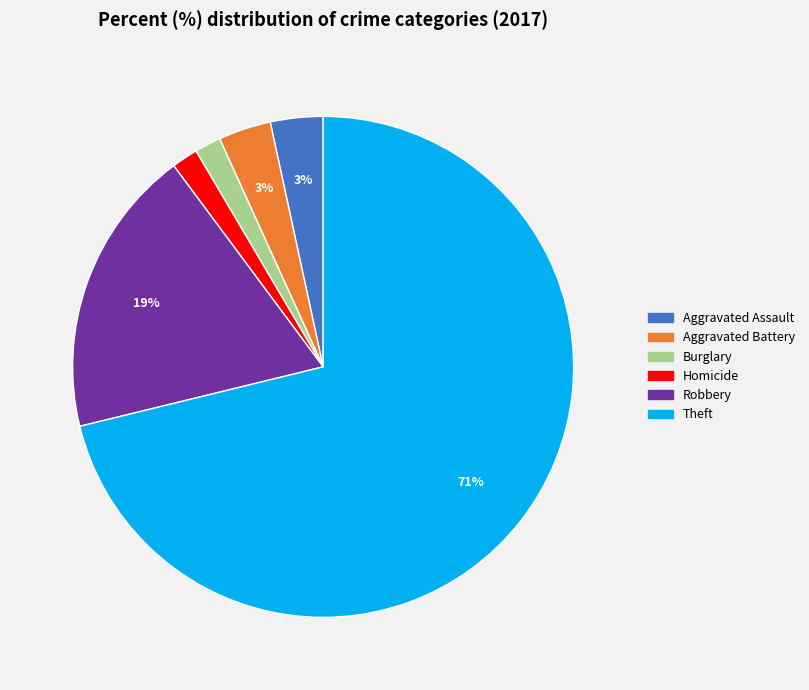

Does any single category account for the majority?

Yes